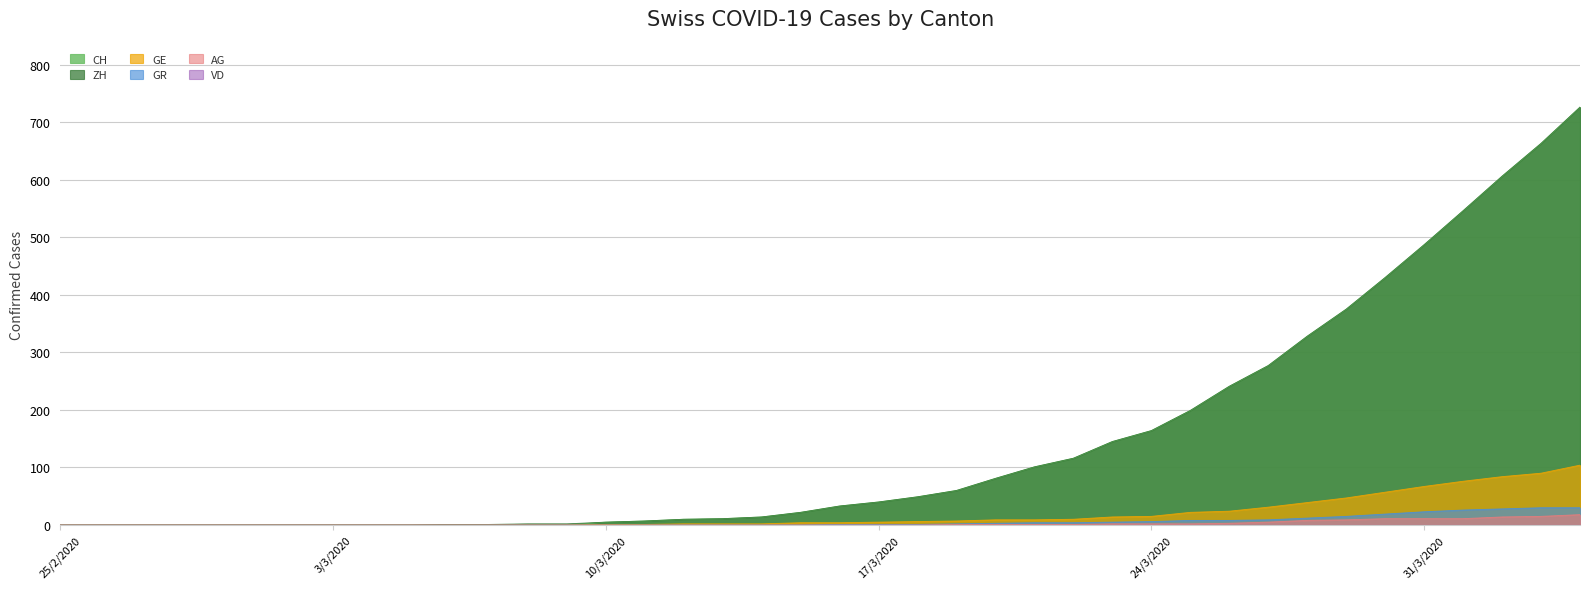

What is the total value across all series at 10/3/2020?

11